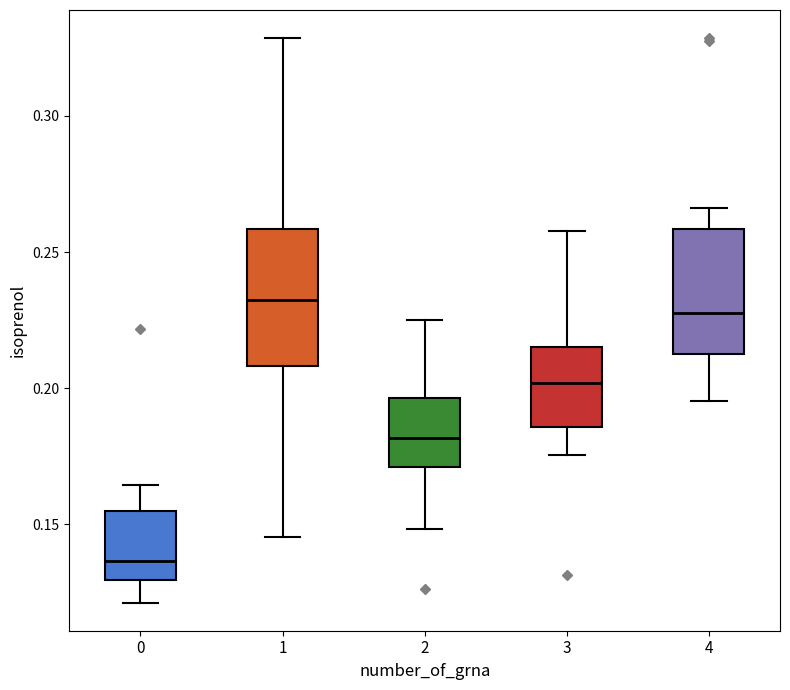

Which box's median line is the lowest?

0